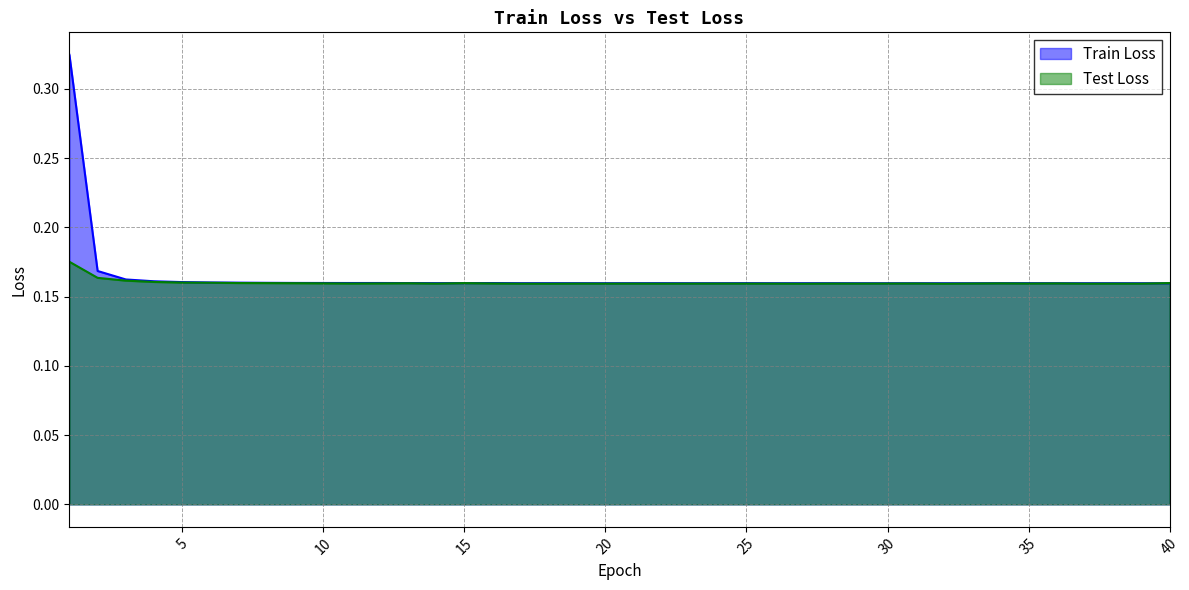

How many data points does each series have?

40